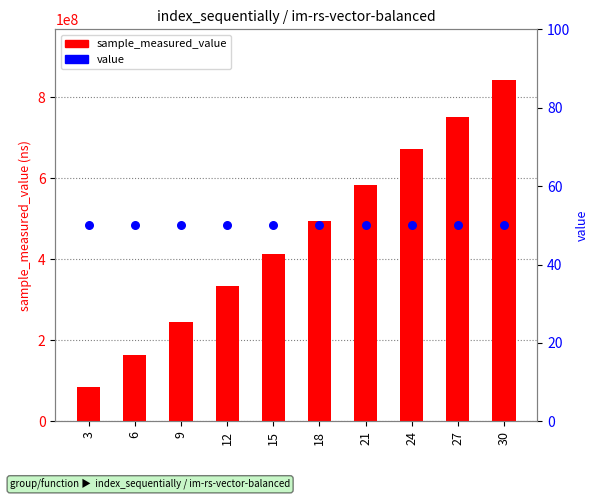

At which category is the sum across all series the highest?

30